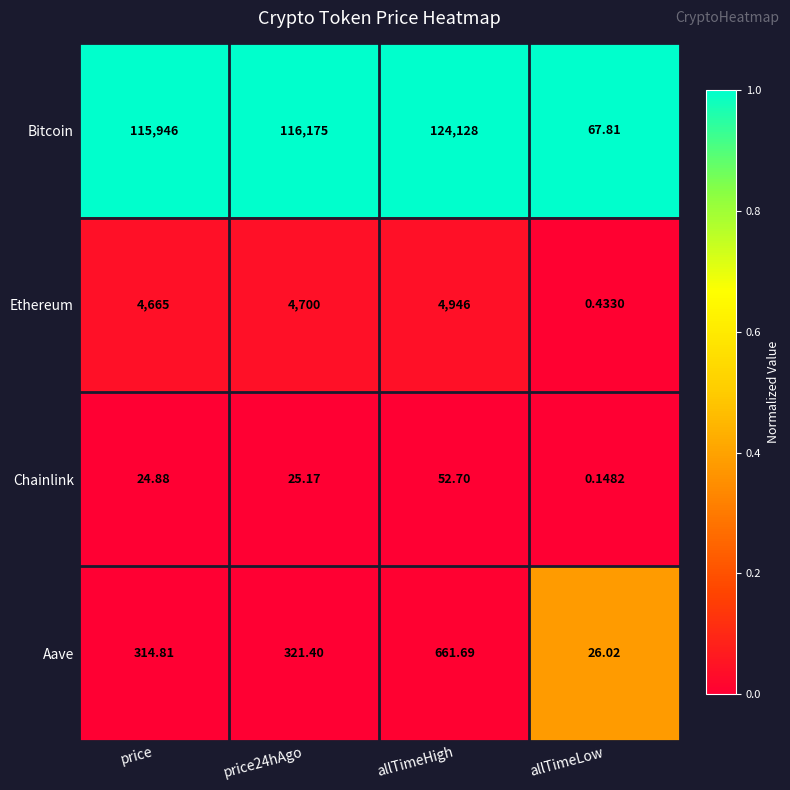

Which category has the highest value across all series?

allTimeHigh